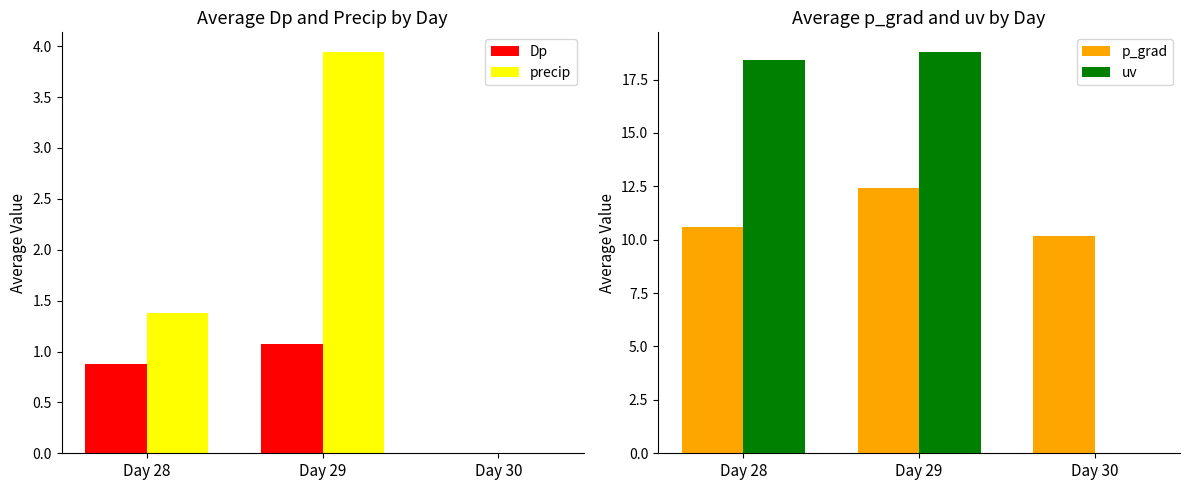

List the labels in order of p_grad value, smallest first.

Day 30, Day 28, Day 29